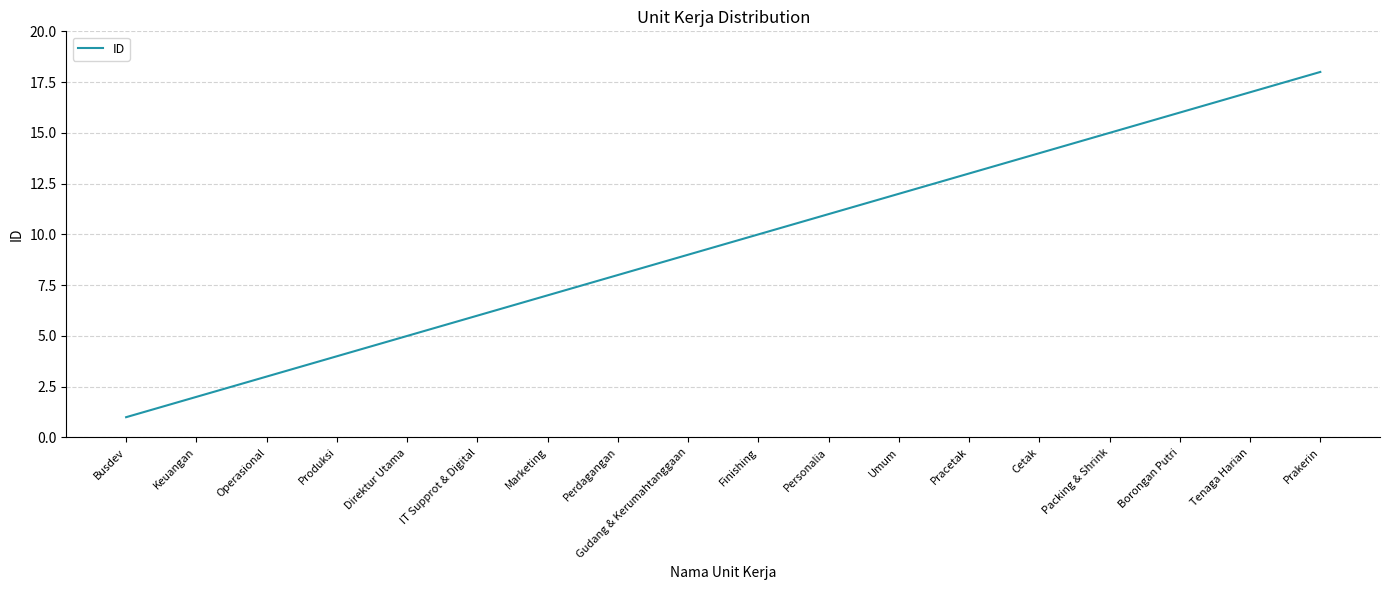

What position from the right is Keuangan?

17